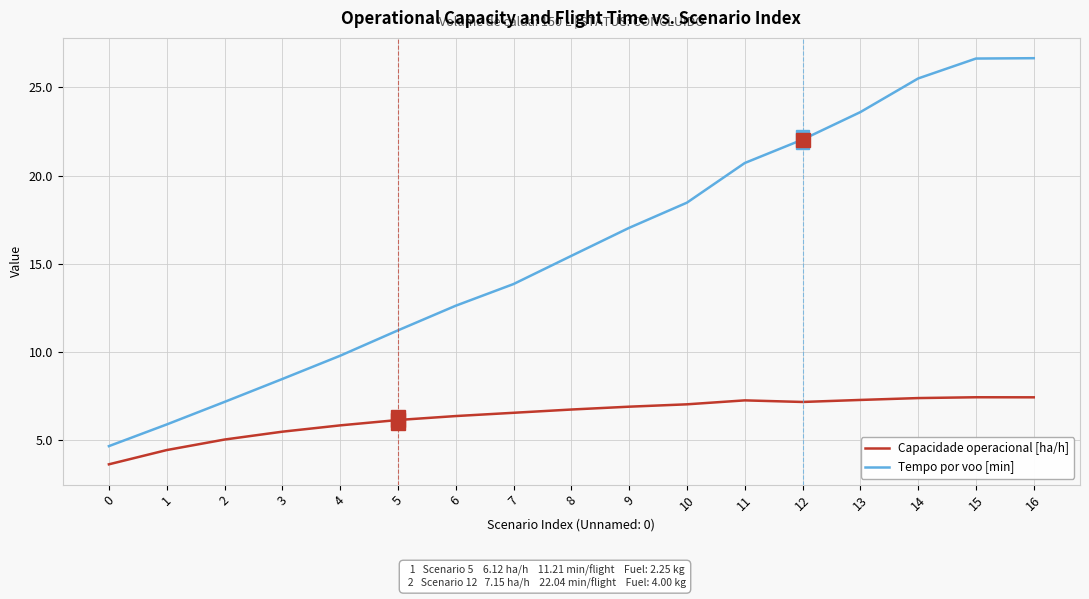

Which series has the largest range (max minus min)?

Tempo por voo [min]